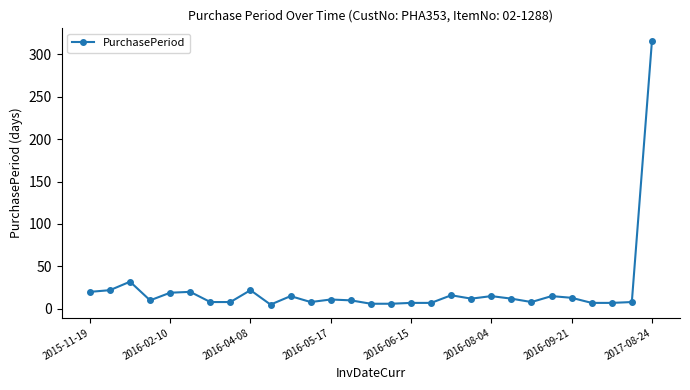

What is the maximum value shown in the chart?

315